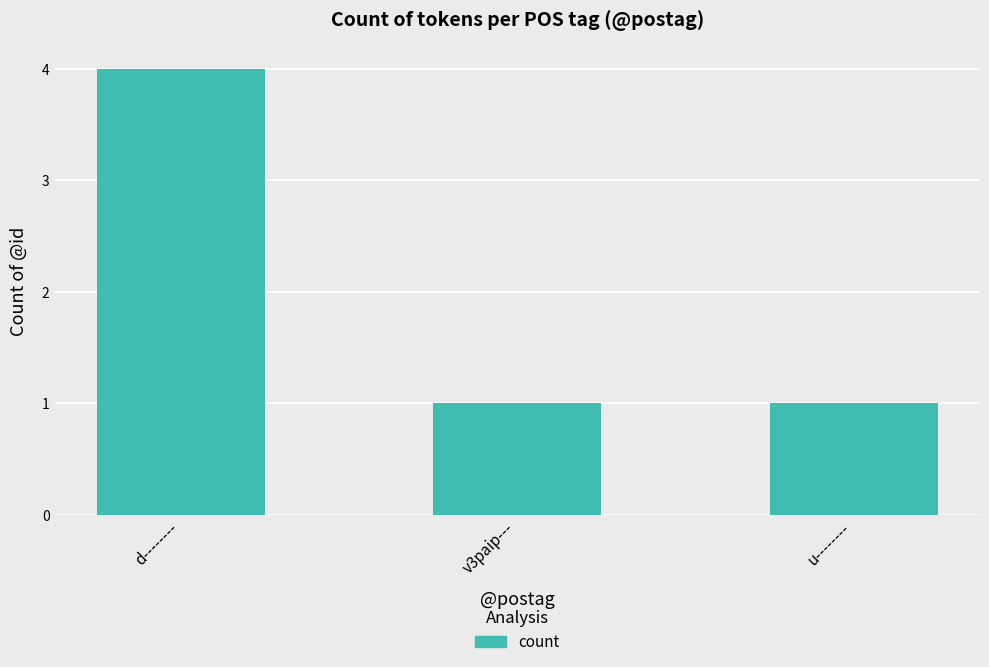

Approximately how many times larger is the value at d-------- compared to u--------?

4.0